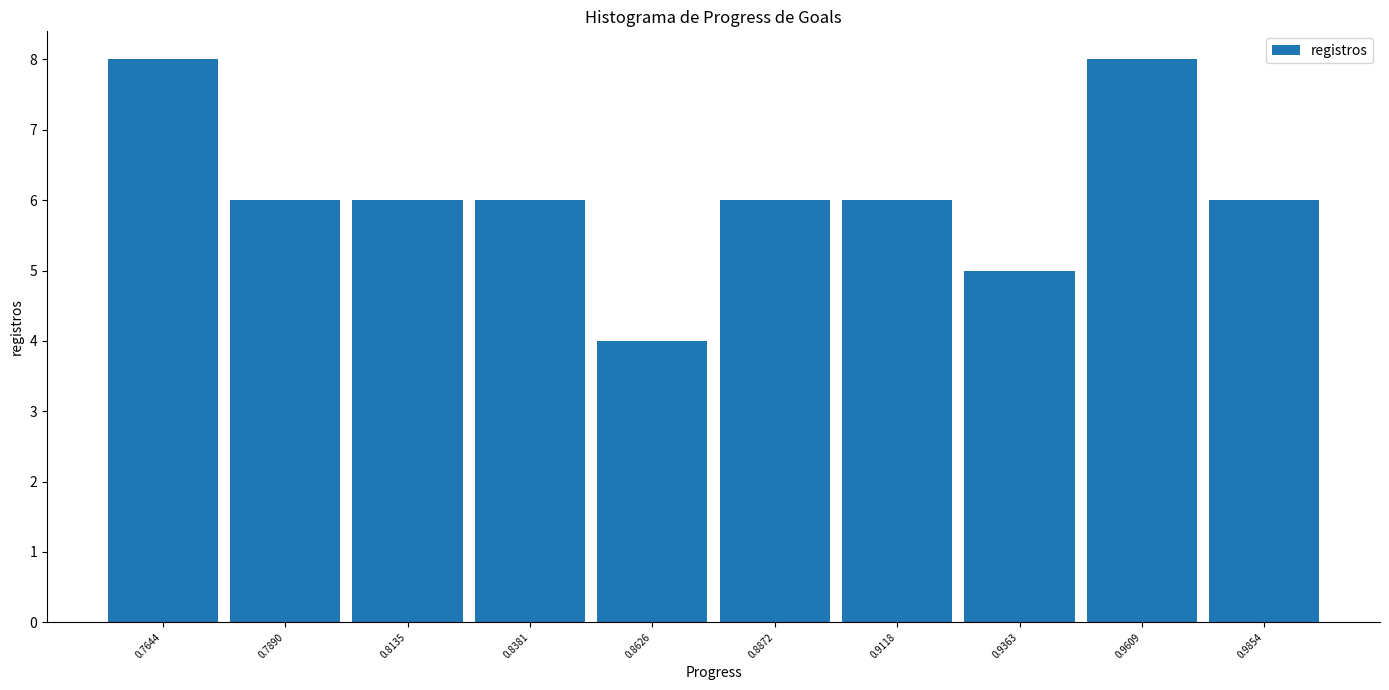

Reading left to right, extract all data points from this chart.

8	6	6	6	4	6	6	5	8	6